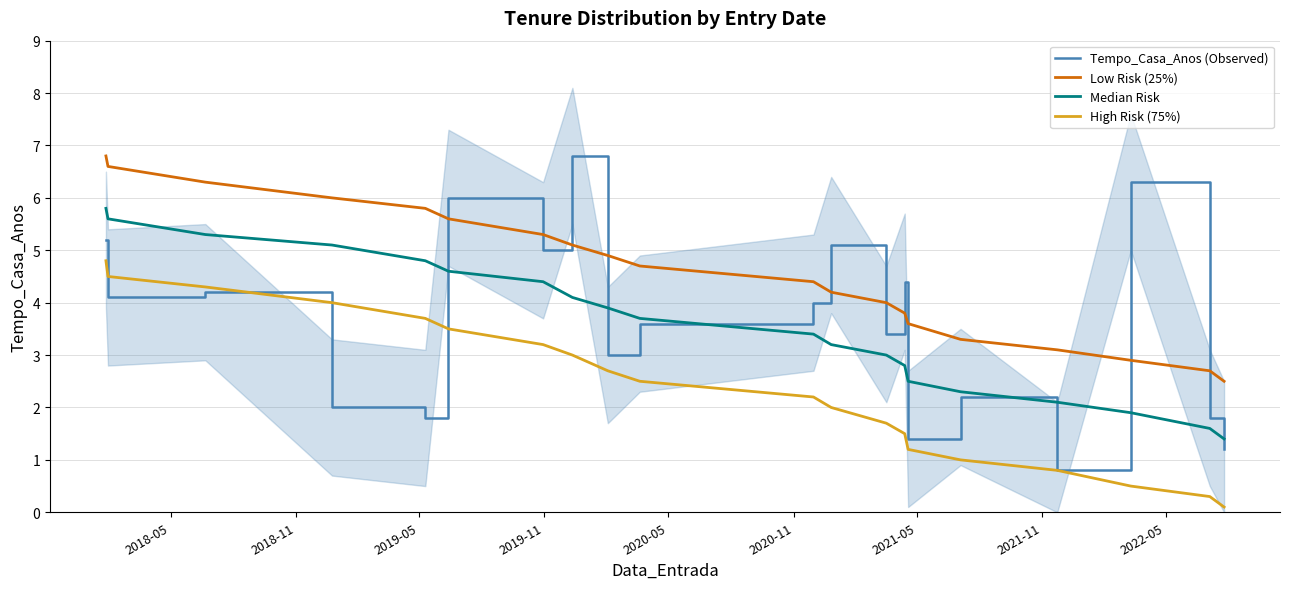

True or false: Low Risk (25%) and High Risk (75%) intersect in this chart.

False